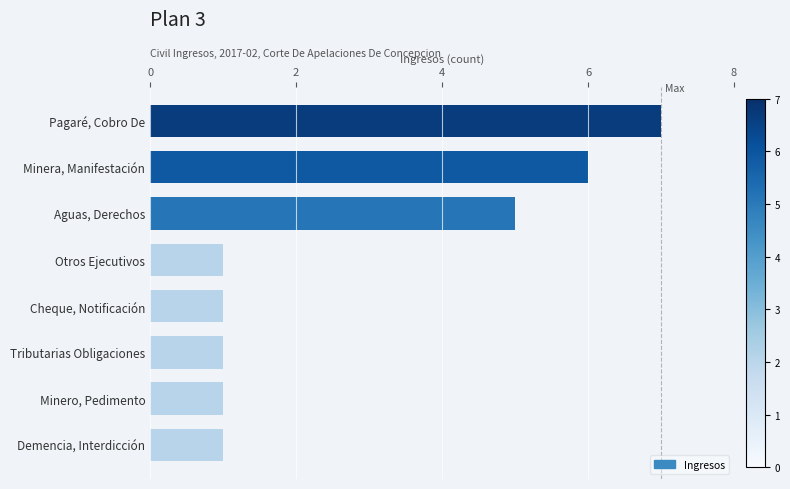

Reading top to bottom, transcribe all the data shown in this chart.

Pagaré, Cobro De=7	Minera, Manifestación=6	Aguas, Derechos=5	Otros Ejecutivos=1	Cheque, Notificación=1	Tributarias Obligaciones=1	Minero, Pedimento=1	Demencia, Interdicción=1